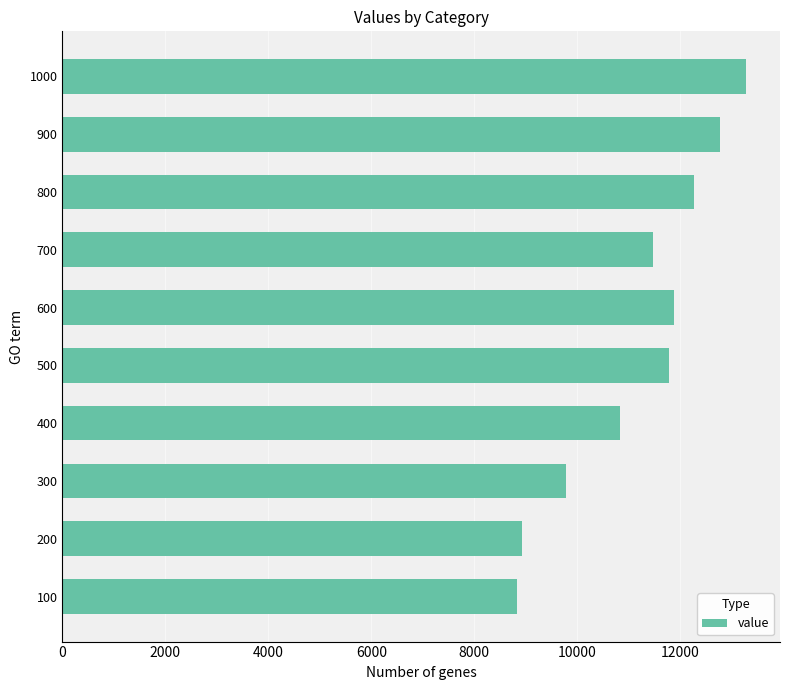

Which category has the highest value across all series?

1000